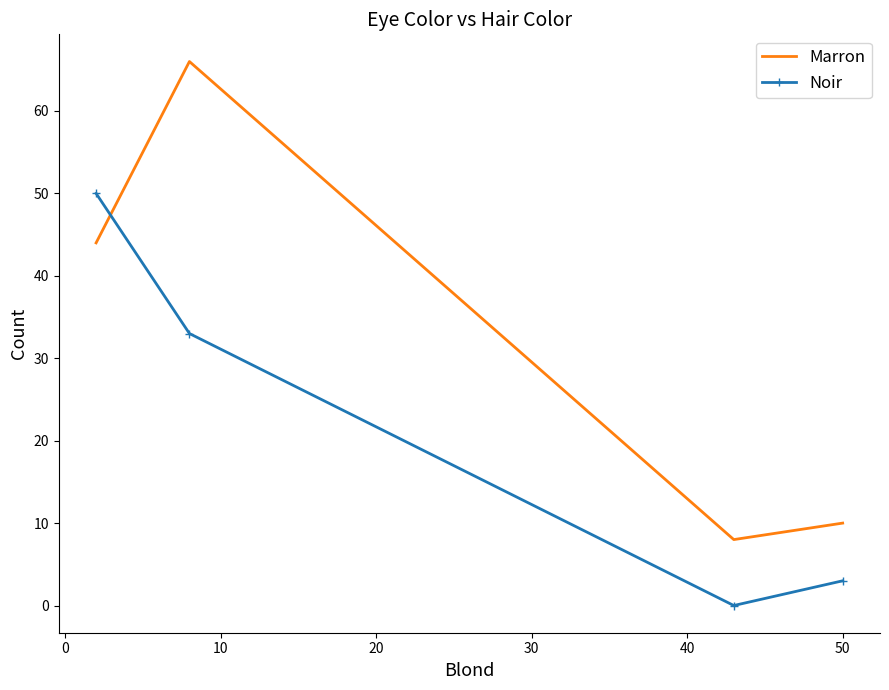

List the series in order of their overall mean, highest first.

Marron, Noir